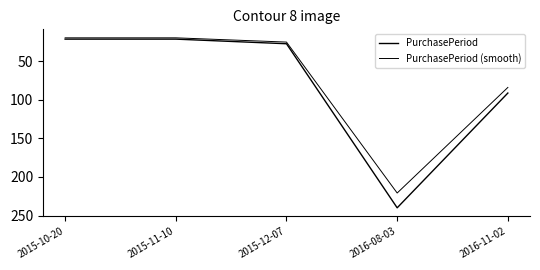

True or false: PurchasePeriod (smooth) has a value of 20.6 at 2016-11-02.

False